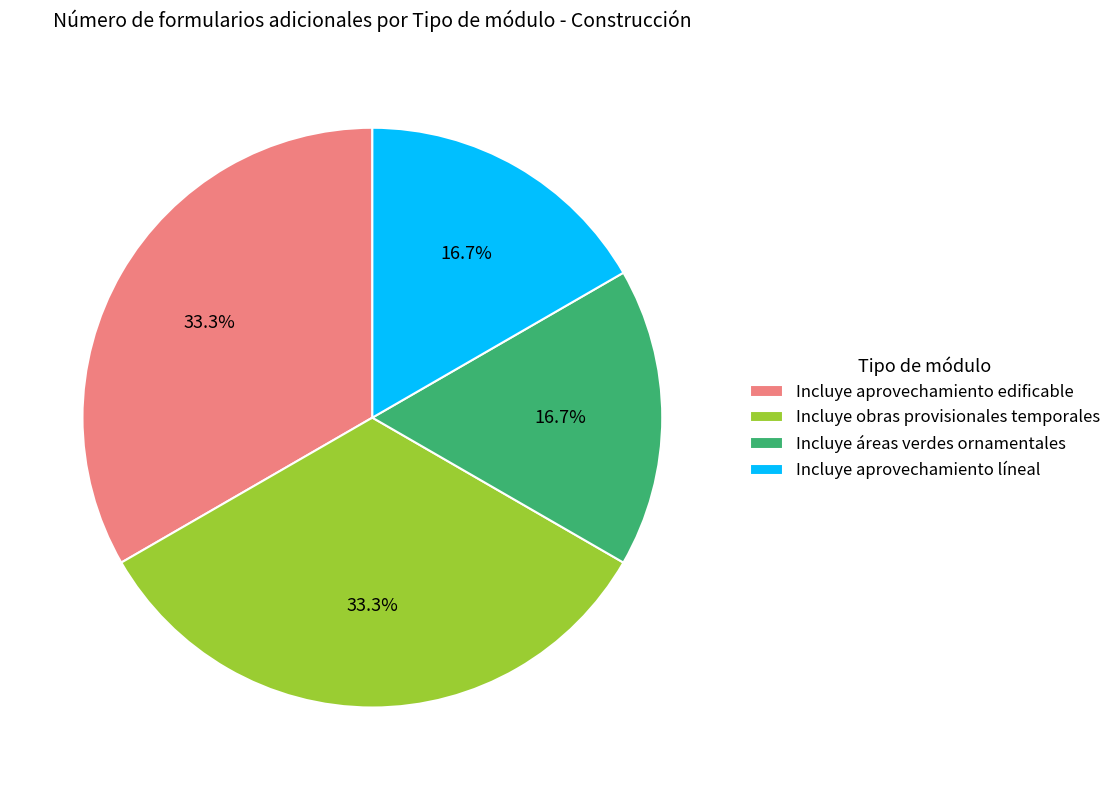

What is the total percentage of Incluye obras provisionales temporales and Incluye áreas verdes ornamentales?

50.0%